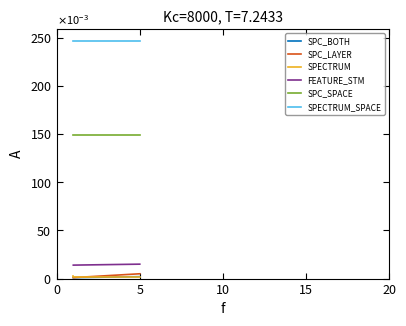

What are all the series names shown in the legend?

SPC_BOTH, SPC_LAYER, SPECTRUM, FEATURE_STM, SPC_SPACE, SPECTRUM_SPACE